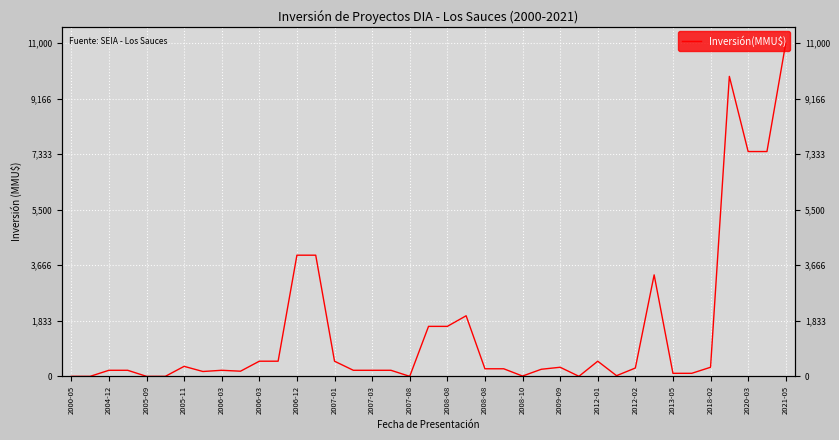

How many points are lower than both their immediate neighbors (excluding endpoints)?

6